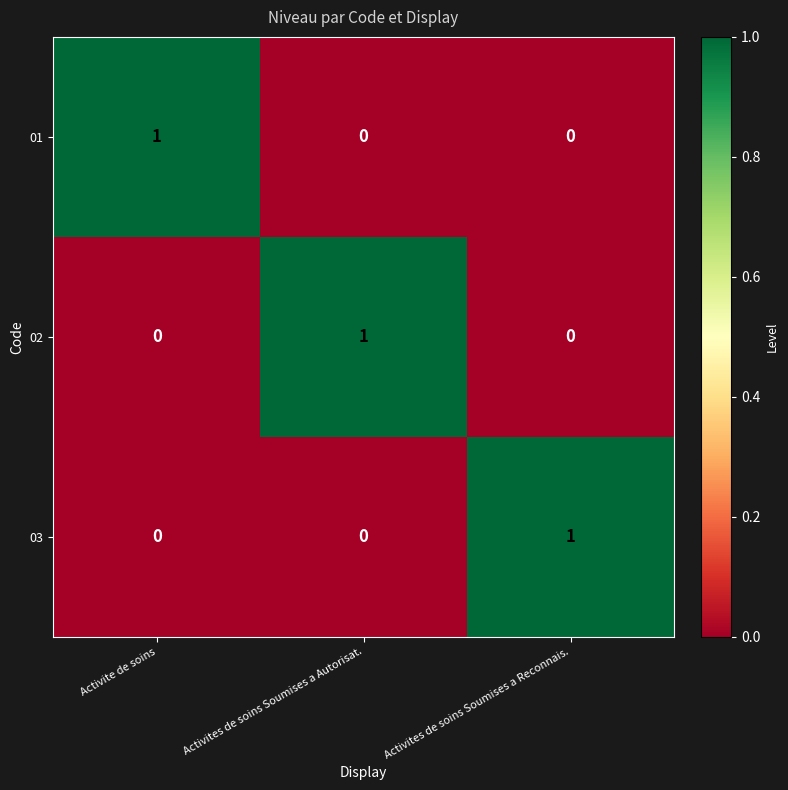

What is the total value across all series at Activites de soins Soumises a Autorisat.?

1